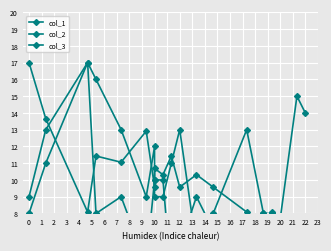

Is the value of col_2 at 11 greater than the value of col_3 at 18?

Yes